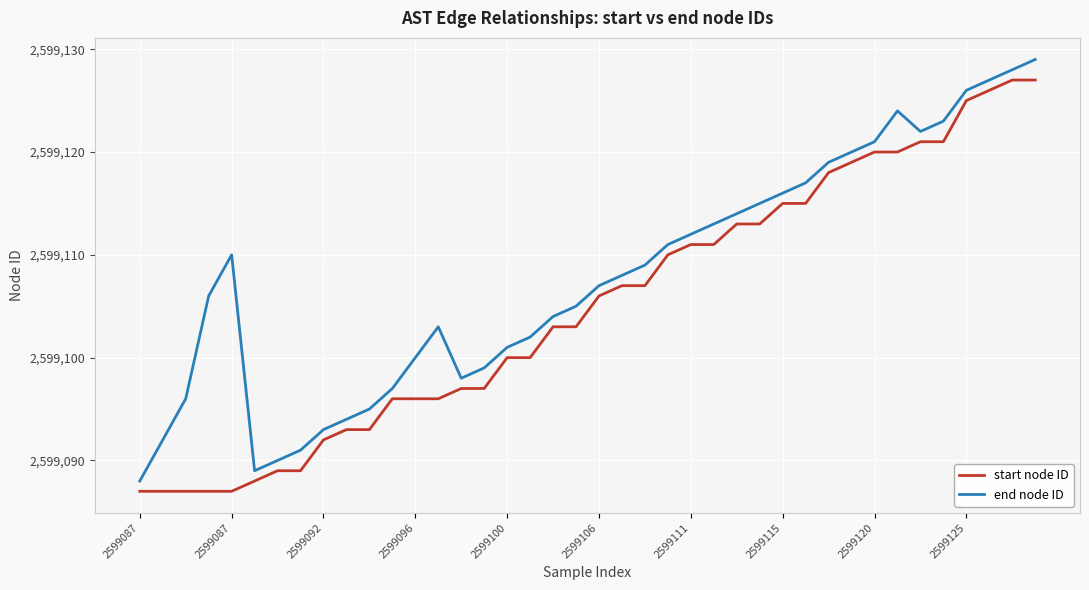

True or false: end node ID and start node ID intersect in this chart.

False